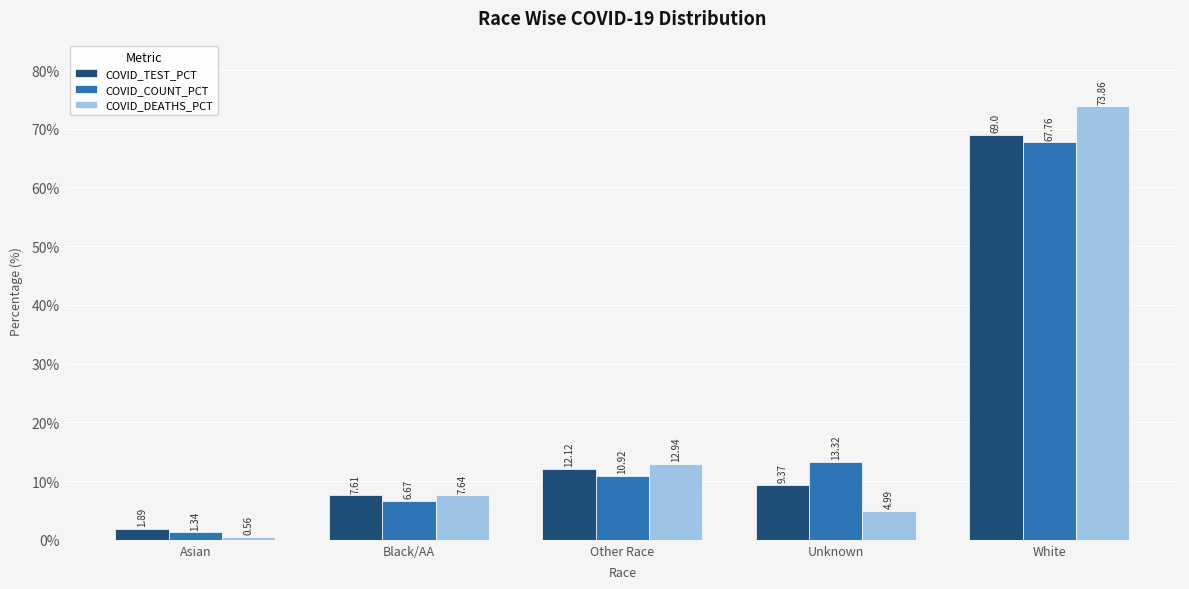

At which label does COVID_TEST_PCT first exceed 9?

Other Race